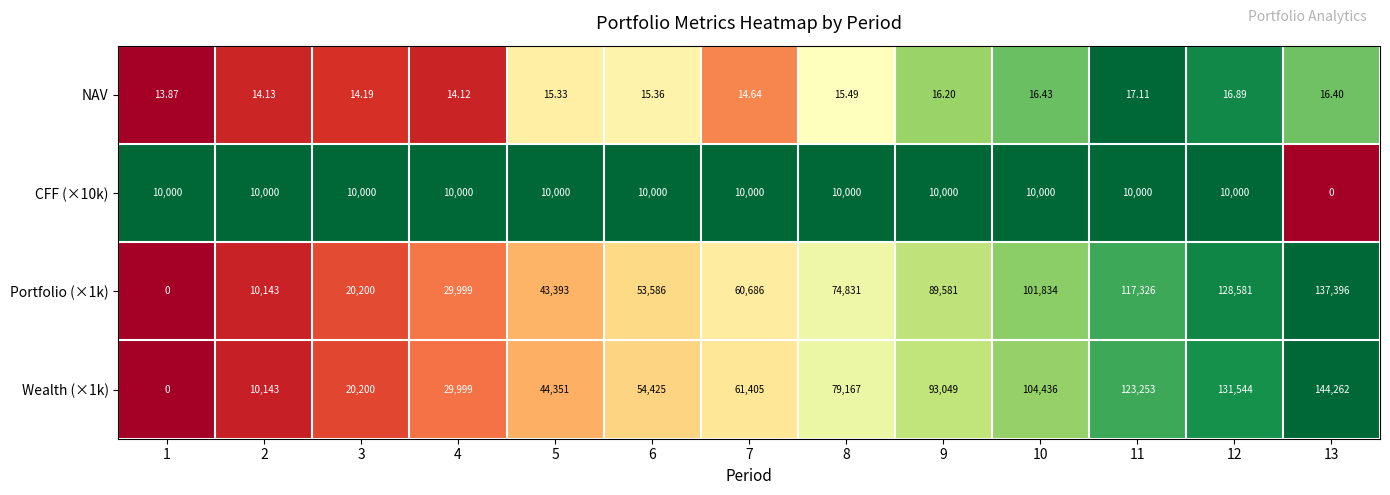

Is the value of Wealth (×1k) at 2 greater than the value of Portfolio (×1k) at 10?

No